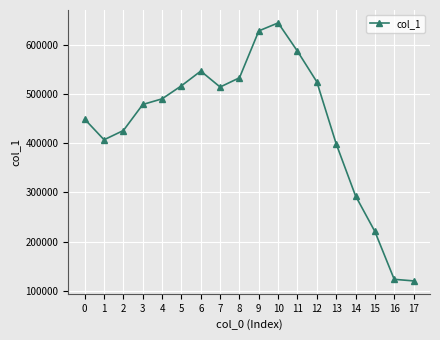

Reading right to left, transcribe all the data shown in this chart.

120180	123400	220671	293105	398862	524759	587068	644658	628421	533100	514310	546686	516822	490294	478787	425918	407075	448885